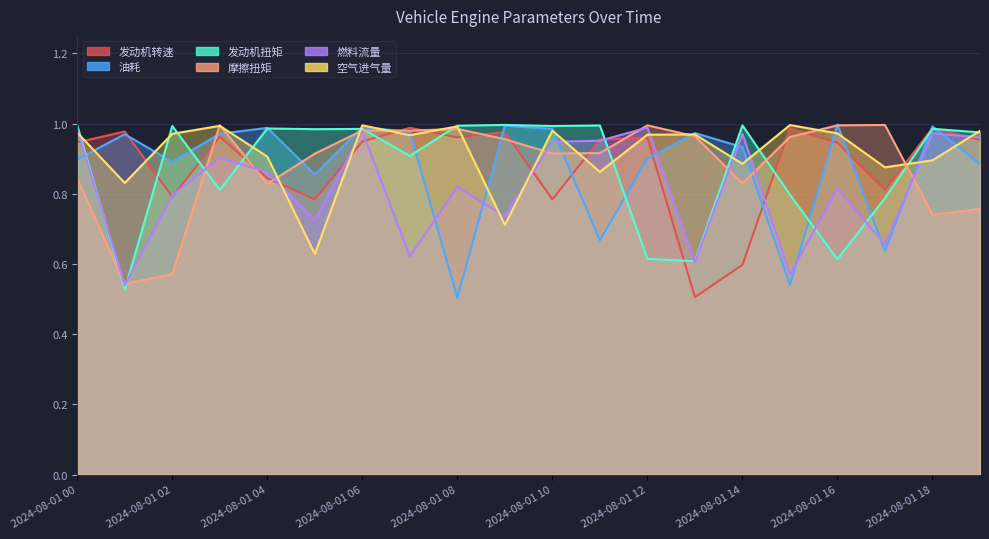

What is the smallest value displayed?

0.5